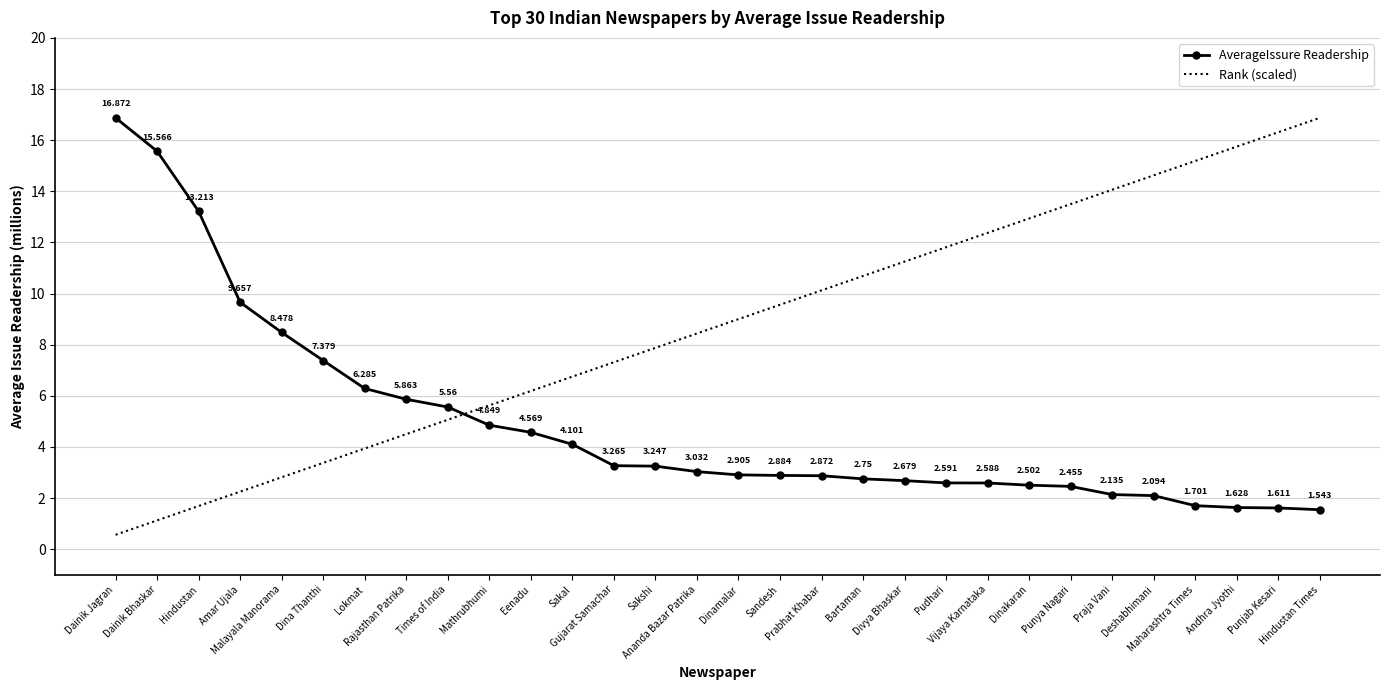

Which series ends up on top after the final intersection of Rank (scaled) and AverageIssure Readership?

Rank (scaled)